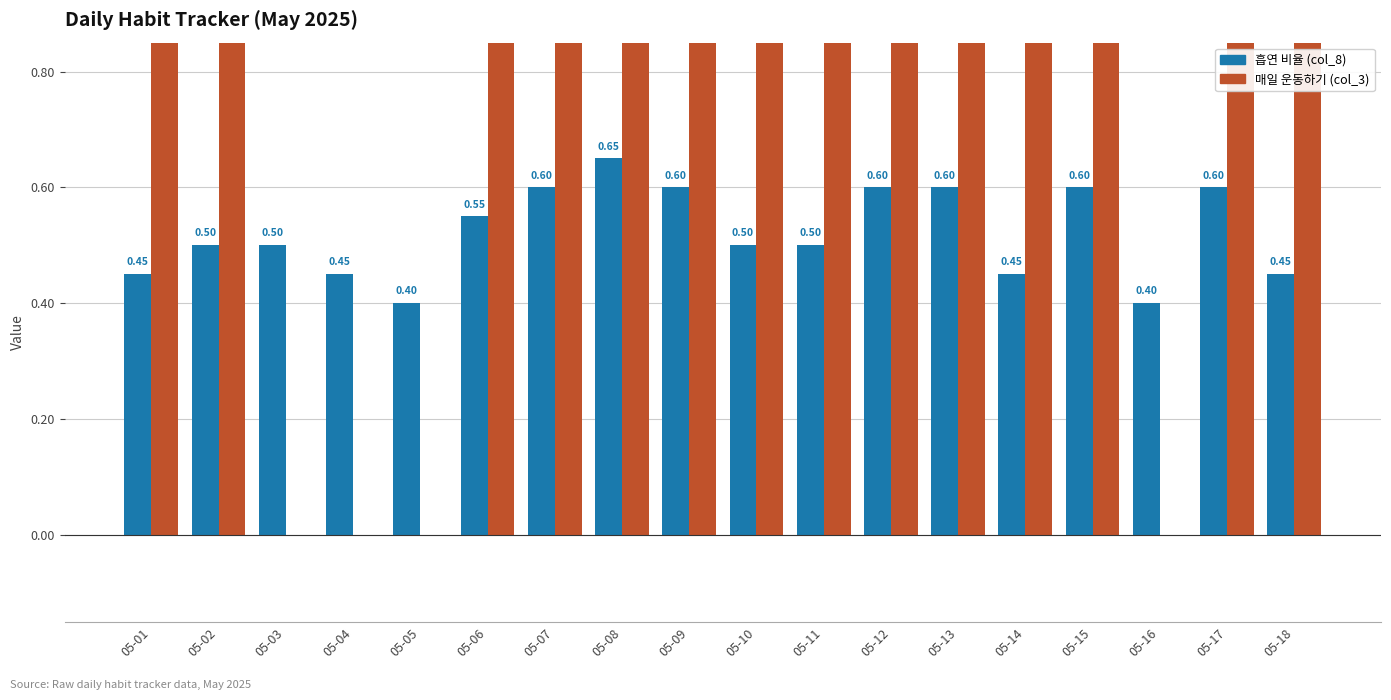

Reading left to right, transcribe all the data shown in this chart.

흡연 비율 (col_8): 05-01=0.5	05-02=0.5	05-03=0.5	05-04=0.5	05-05=0.4	05-06=0.6	05-07=0.6	05-08=0.7	05-09=0.6	05-10=0.5	05-11=0.5	05-12=0.6	05-13=0.6	05-14=0.5	05-15=0.6	05-16=0.4	05-17=0.6	05-18=0.5
매일 운동하기 (col_3): 05-01=1.0	05-02=1.0	05-03=0.0	05-04=0.0	05-05=0.0	05-06=1.0	05-07=1.0	05-08=1.0	05-09=1.0	05-10=1.0	05-11=1.0	05-12=1.0	05-13=1.0	05-14=1.0	05-15=1.0	05-16=0.0	05-17=1.0	05-18=1.0